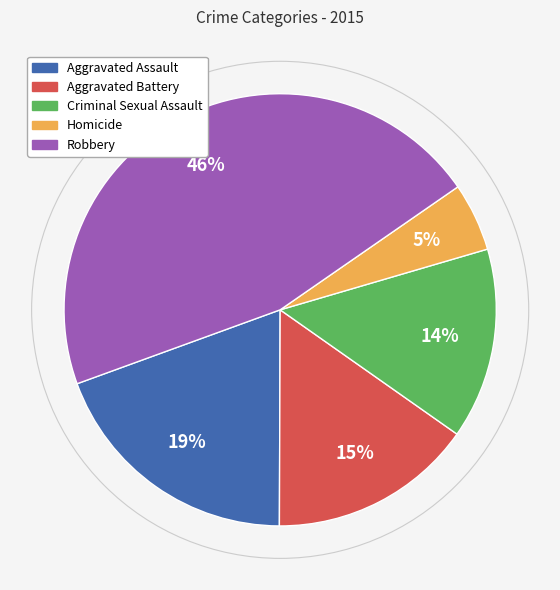

To the nearest percent, what portion does Homicide represent?

5%